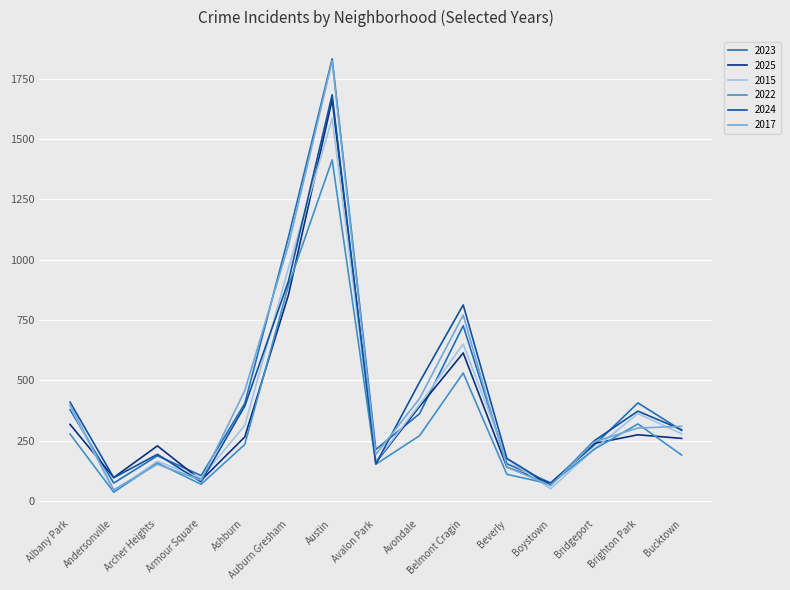

Is it true that 2025 equals 854 at Auburn Gresham?

True